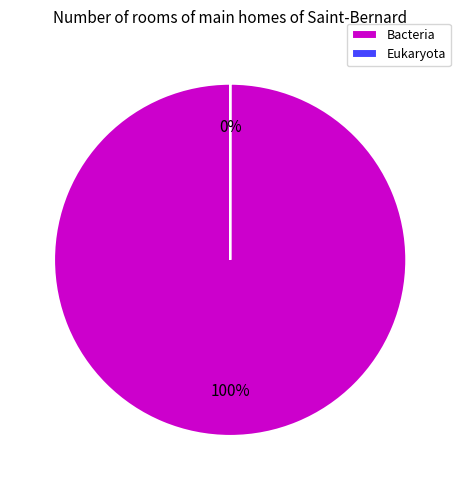

To the nearest percent, what is the difference between the largest and smallest slice percentages?

100%